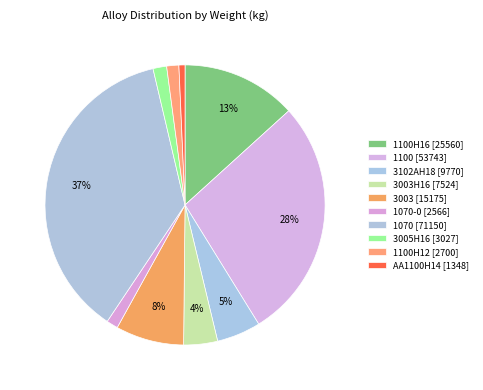

Is there any slice that represents more than half of the pie?

No